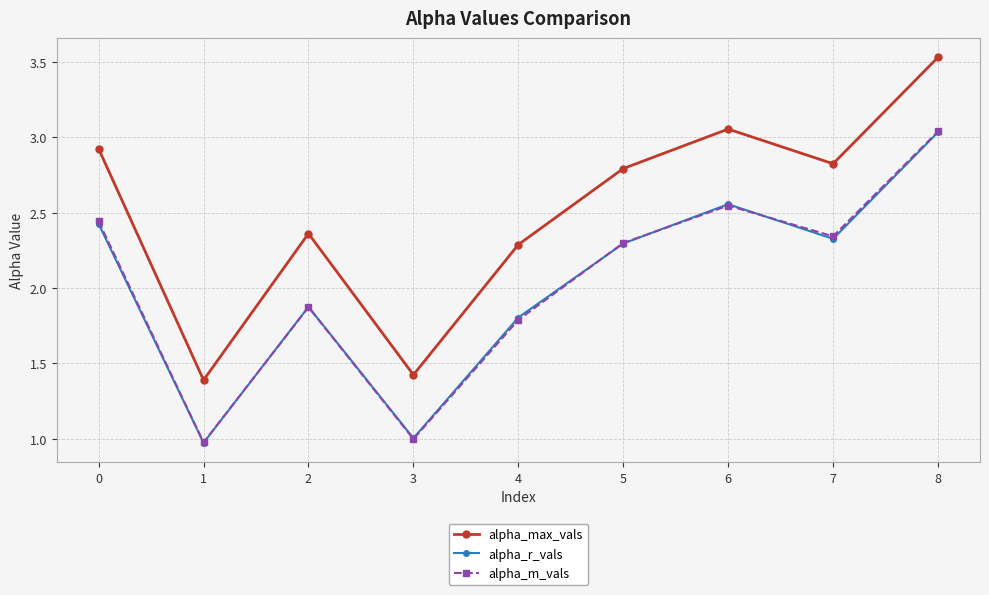

What are all the series names shown in the legend?

alpha_max_vals, alpha_r_vals, alpha_m_vals